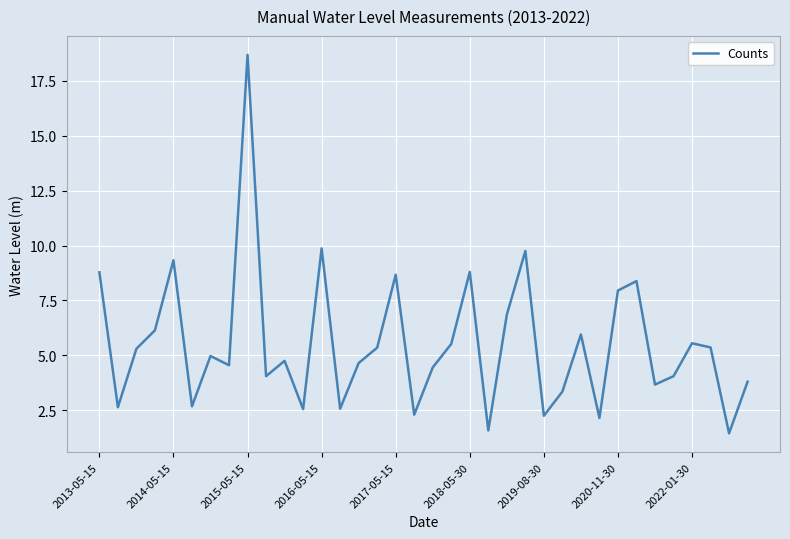

What is the difference between the maximum and minimum values?

17.2